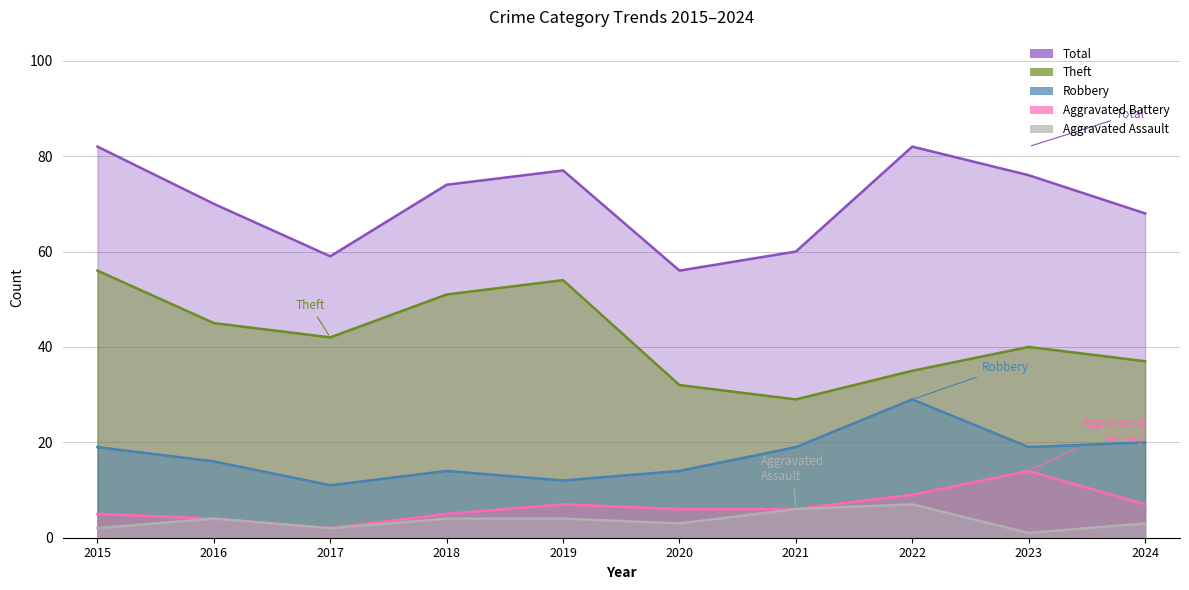

Which series has the largest total across all categories?

Total